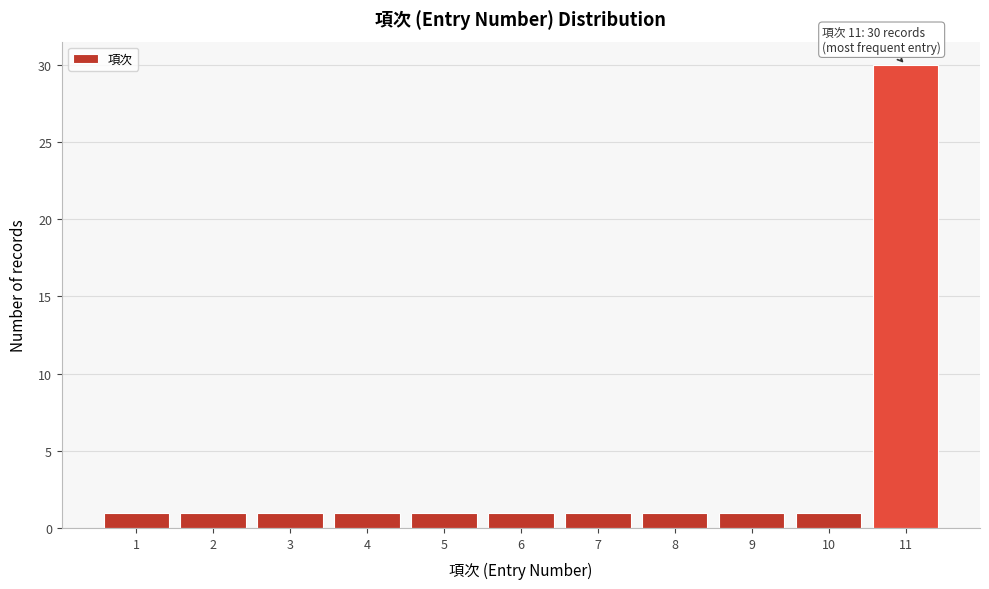

Reading right to left, transcribe all the data shown in this chart.

30	1	1	1	1	1	1	1	1	1	1